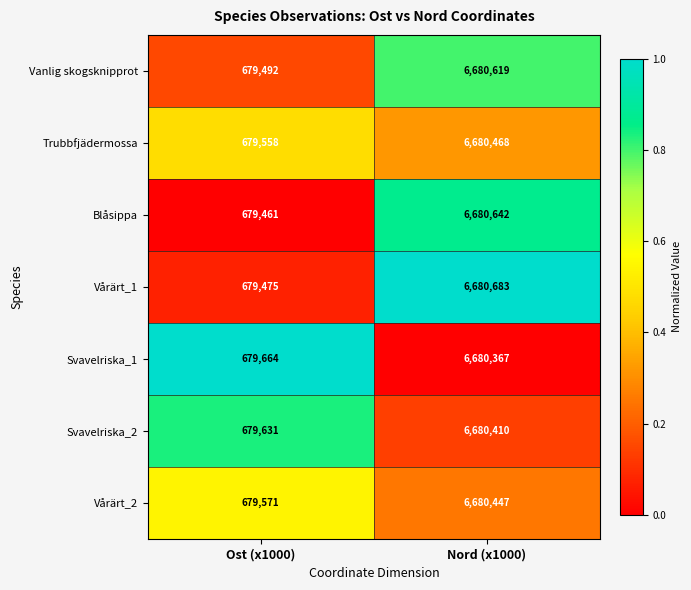

What is the spread (max minus min) of values at Ost (x1000)?

203